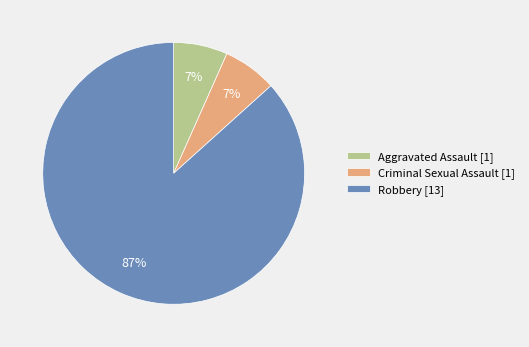

To the nearest percent, what portion does Criminal Sexual Assault represent?

7%